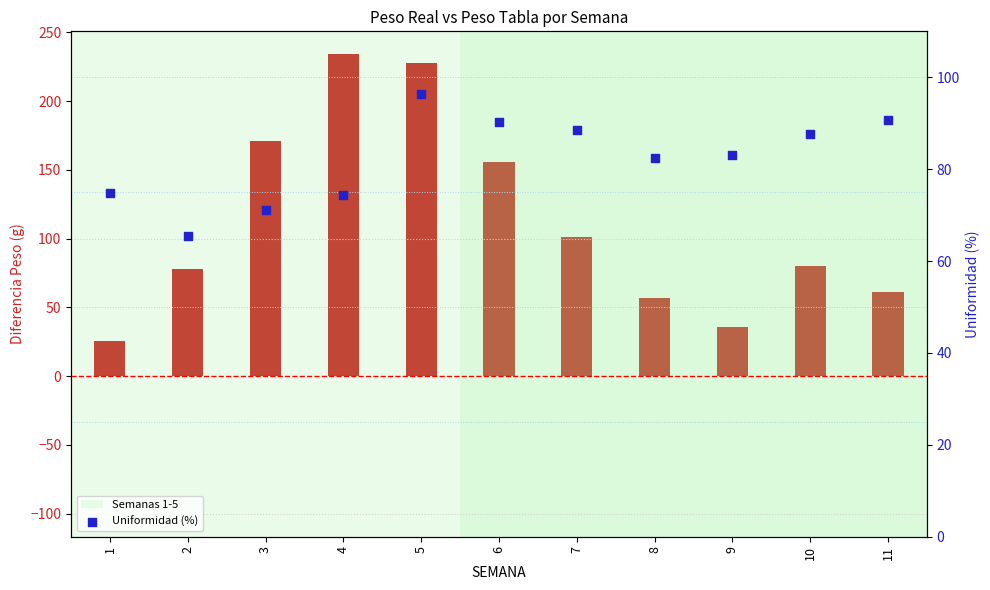

Which series has the largest Y range (max minus min)?

Diferencia Peso (Real - Tabla)